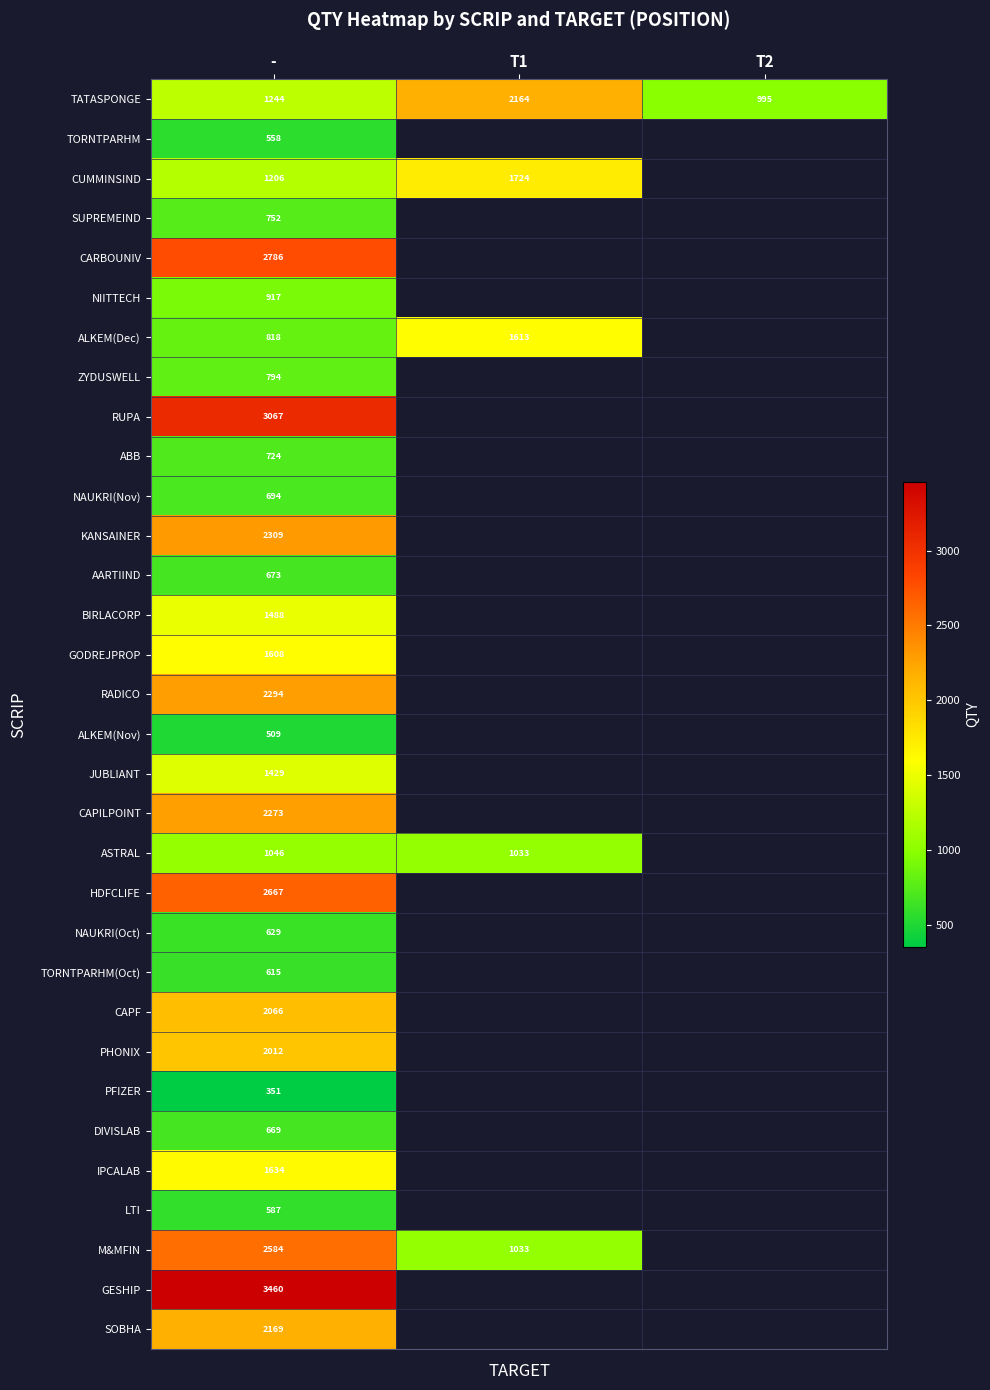

The IPCALAB series shows 2124.6 at -. True or false?

False